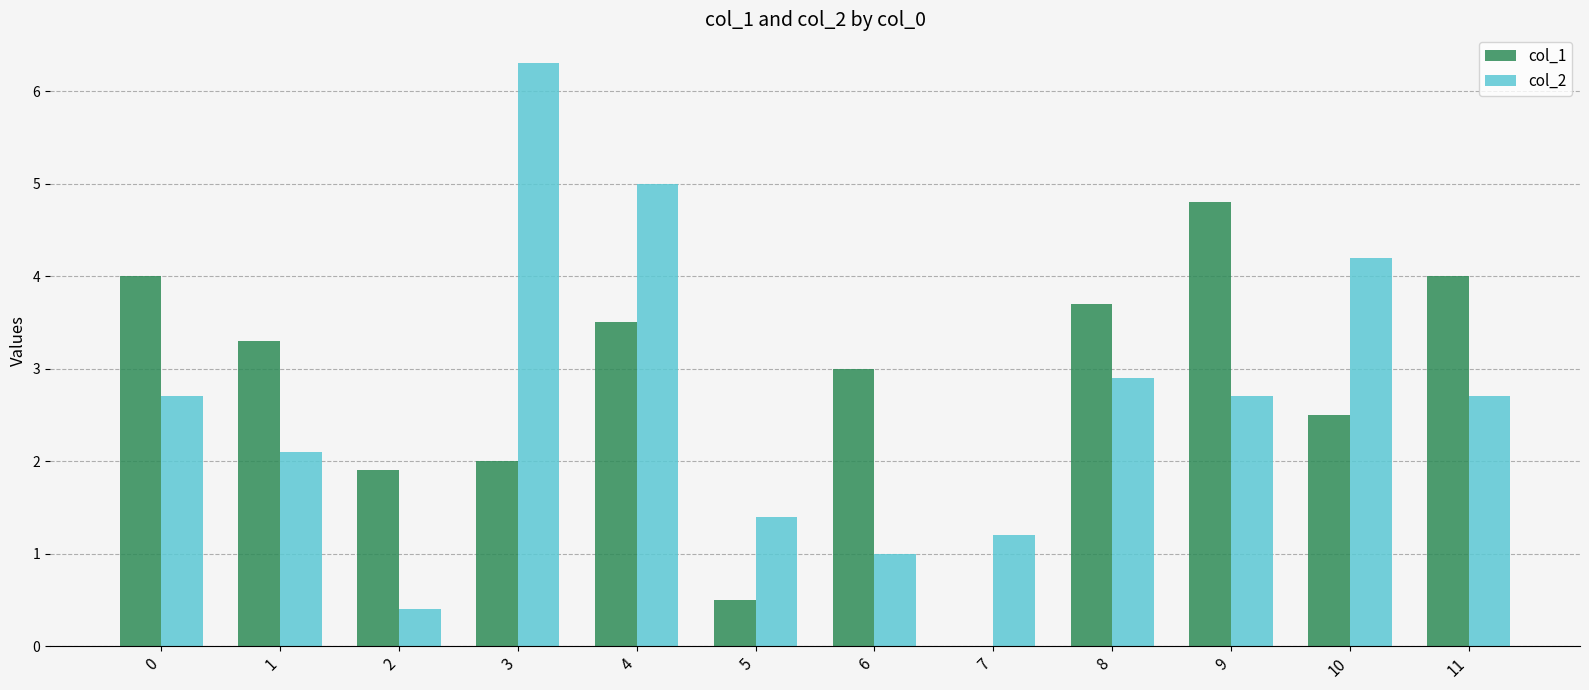

Is it true that col_2 equals 2.9 at 8?

True